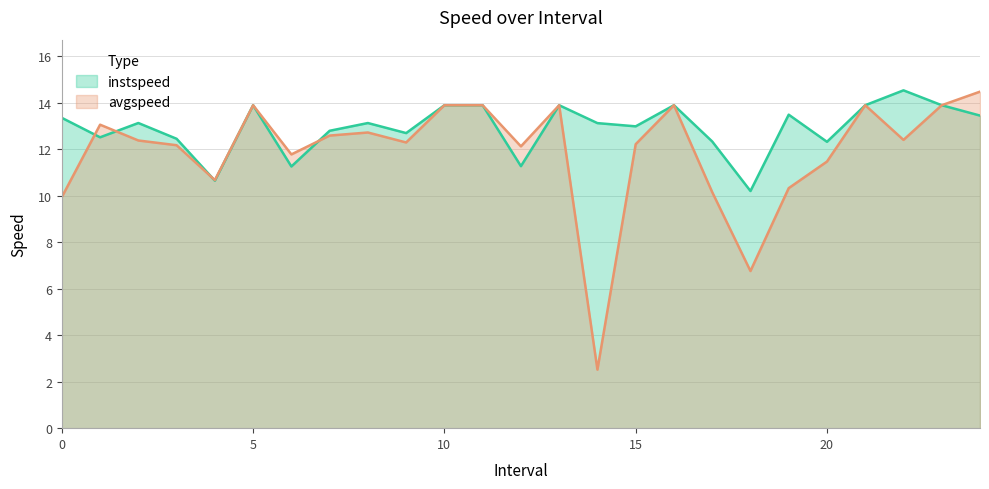

Rank the series at 5 from highest to lowest value.

instspeed, avgspeed